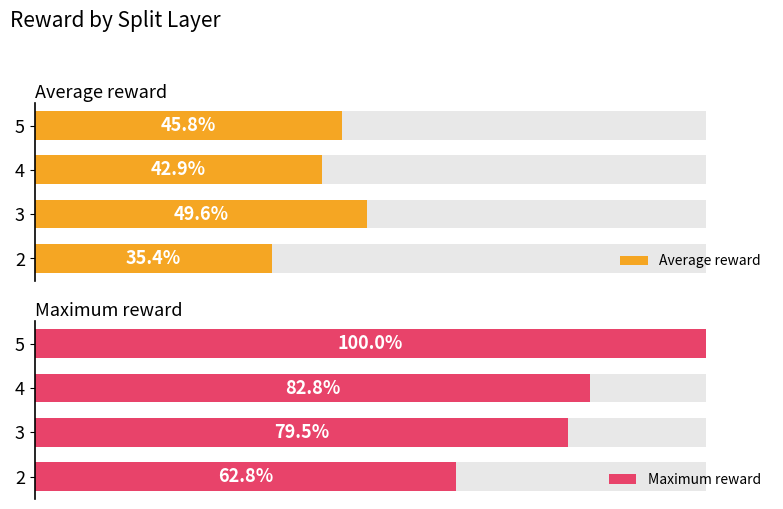

Reading right to left, transcribe all the data shown in this chart.

Average reward: 45.8	42.9	49.6	35.4
Maximum reward: 100.0	82.8	79.5	62.8